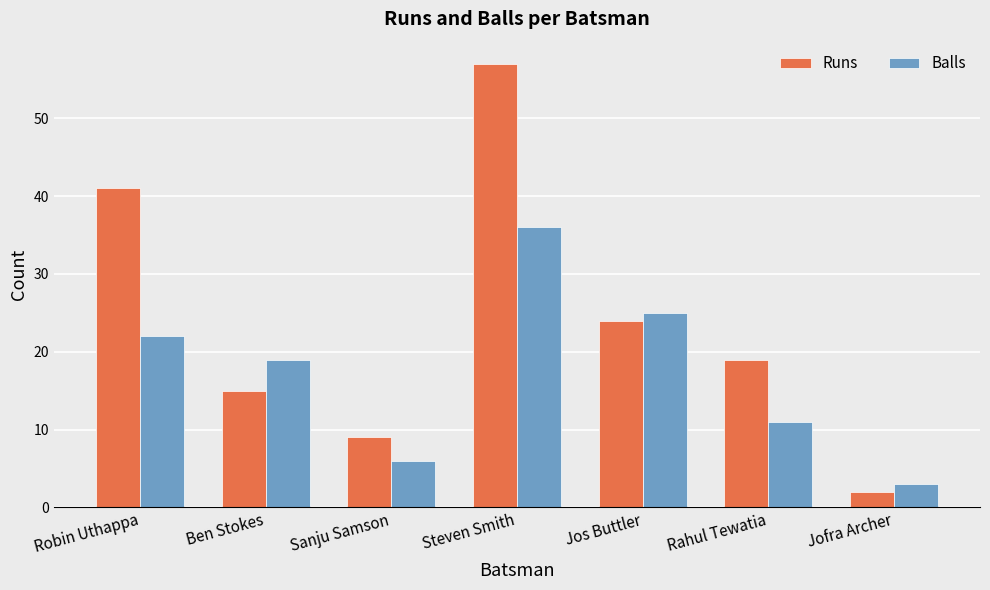

True or false: Balls has a value of 36 at Steven Smith.

True